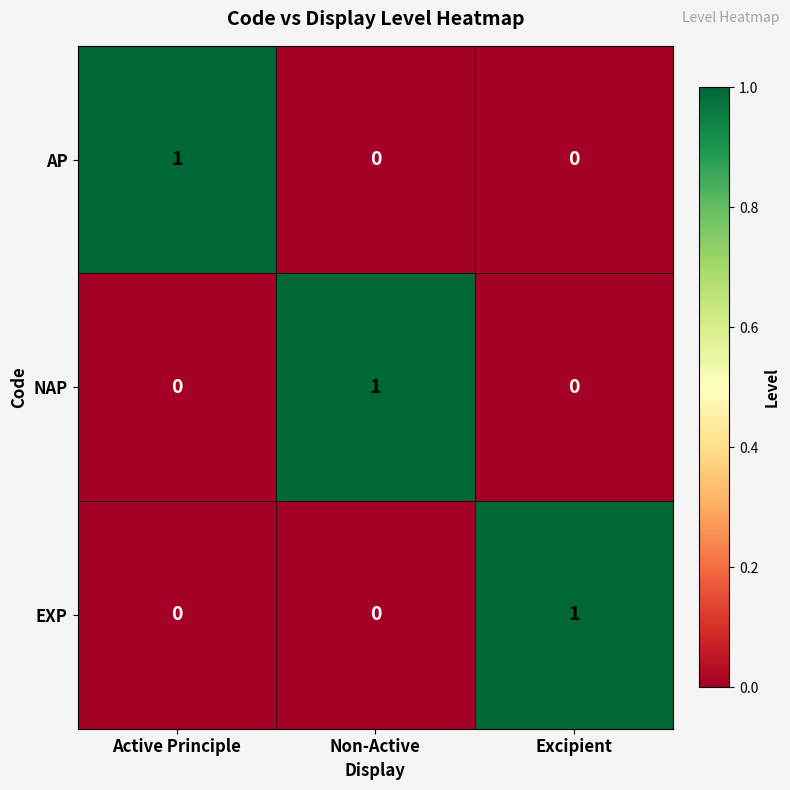

At how many categories does at least one series exceed 0?

3